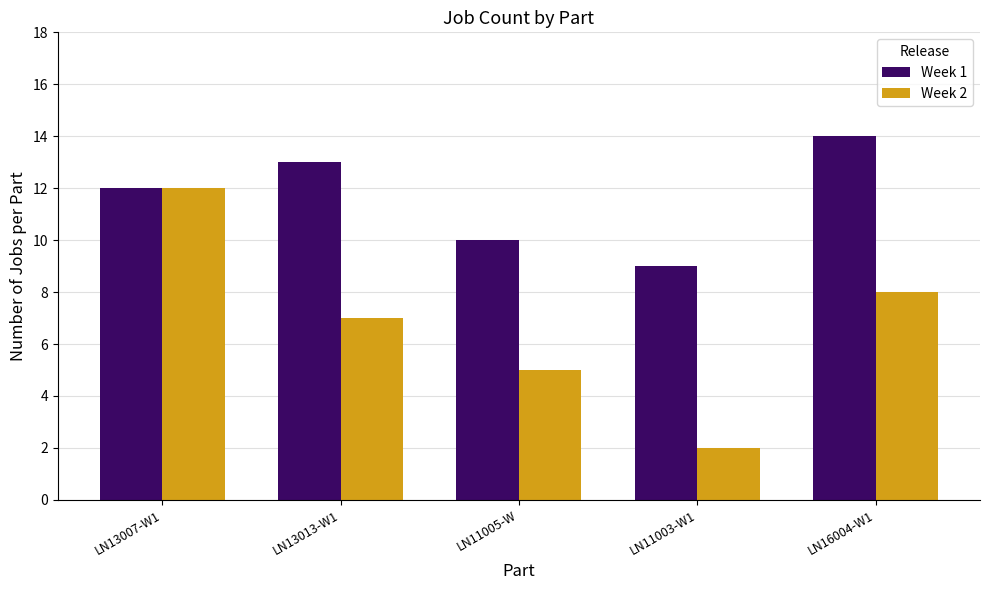

How many groups of bars are there?

5